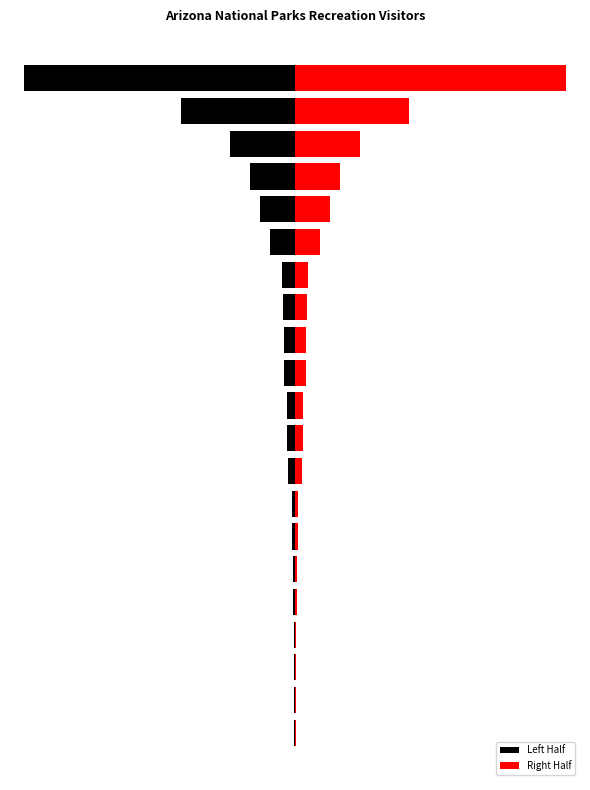

Reading left to right, extract all data points from this chart.

Left Half: 0=-4640.0	1=-7417.0	2=-10628.0	3=-12013.0	4=-16167.0	5=-16678.5	6=-24630.5	7=-26706.5	8=-62203.0	9=-62826.5	10=-64879.0	11=-92095.5	12=-95424.0	13=-103722.5	14=-106164.0	15=-209073.5	16=-295167.0	17=-374696.0	18=-539893.0	19=-950434.0	20=-2266338.5
Right Half: 0=4640.0	1=7417.0	2=10628.0	3=12013.0	4=16167.0	5=16678.5	6=24630.5	7=26706.5	8=62203.0	9=62826.5	10=64879.0	11=92095.5	12=95424.0	13=103722.5	14=106164.0	15=209073.5	16=295167.0	17=374696.0	18=539893.0	19=950434.0	20=2266338.5